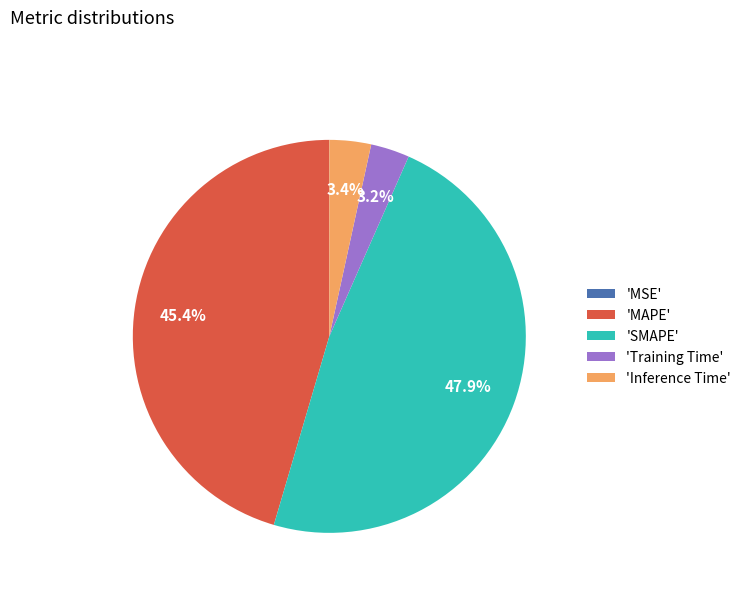

Does any single category account for the majority?

No